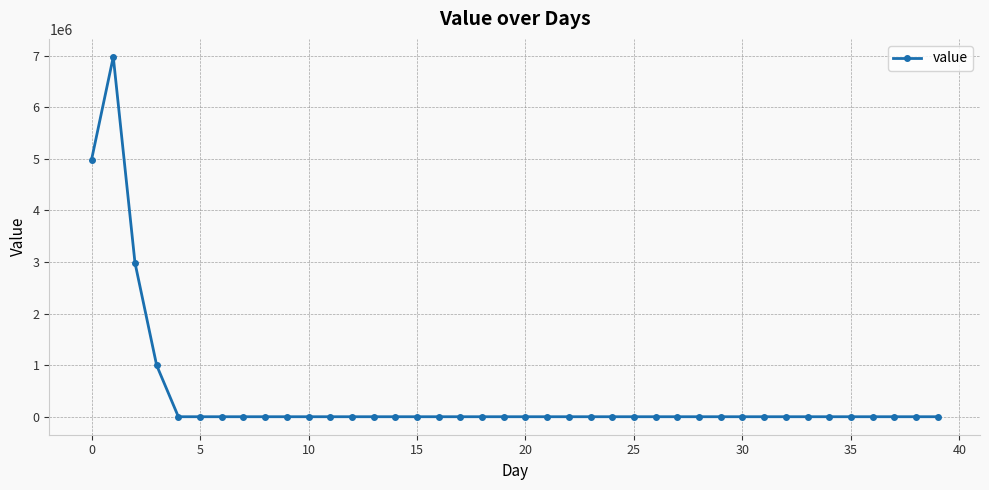

What is the greatest value displayed?

6975000